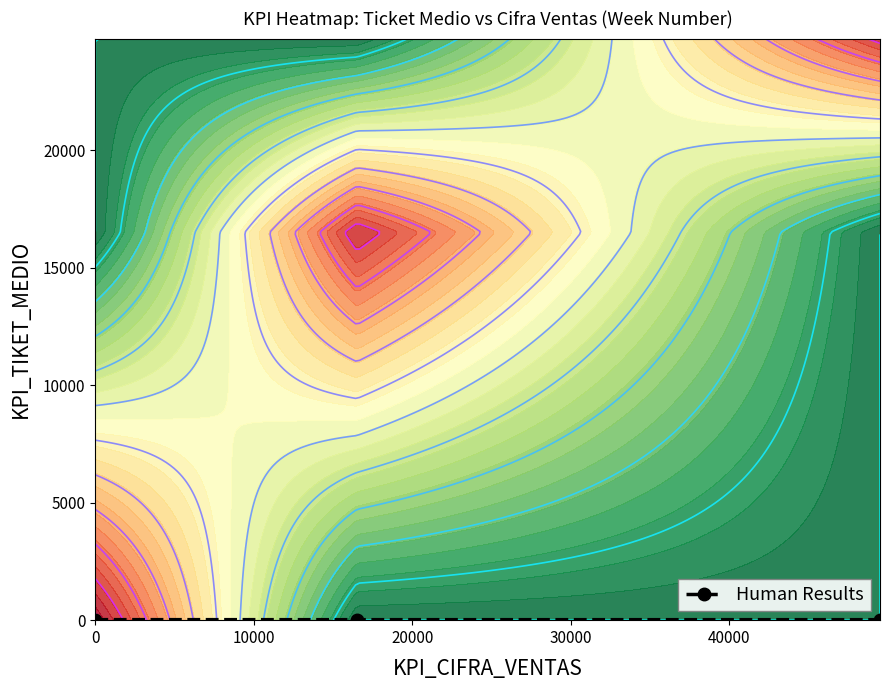

How many values are between 20 and 22?

2